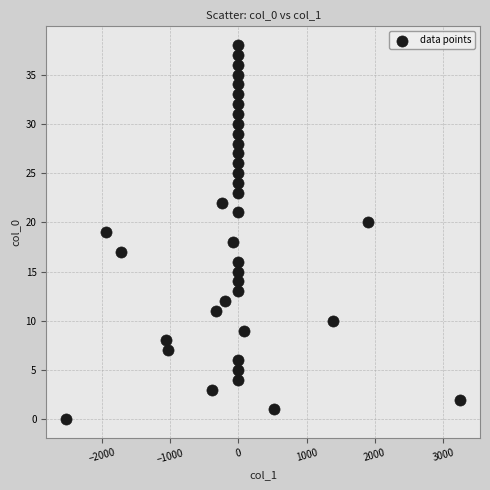

What is the range of Y values (max minus min)?

38